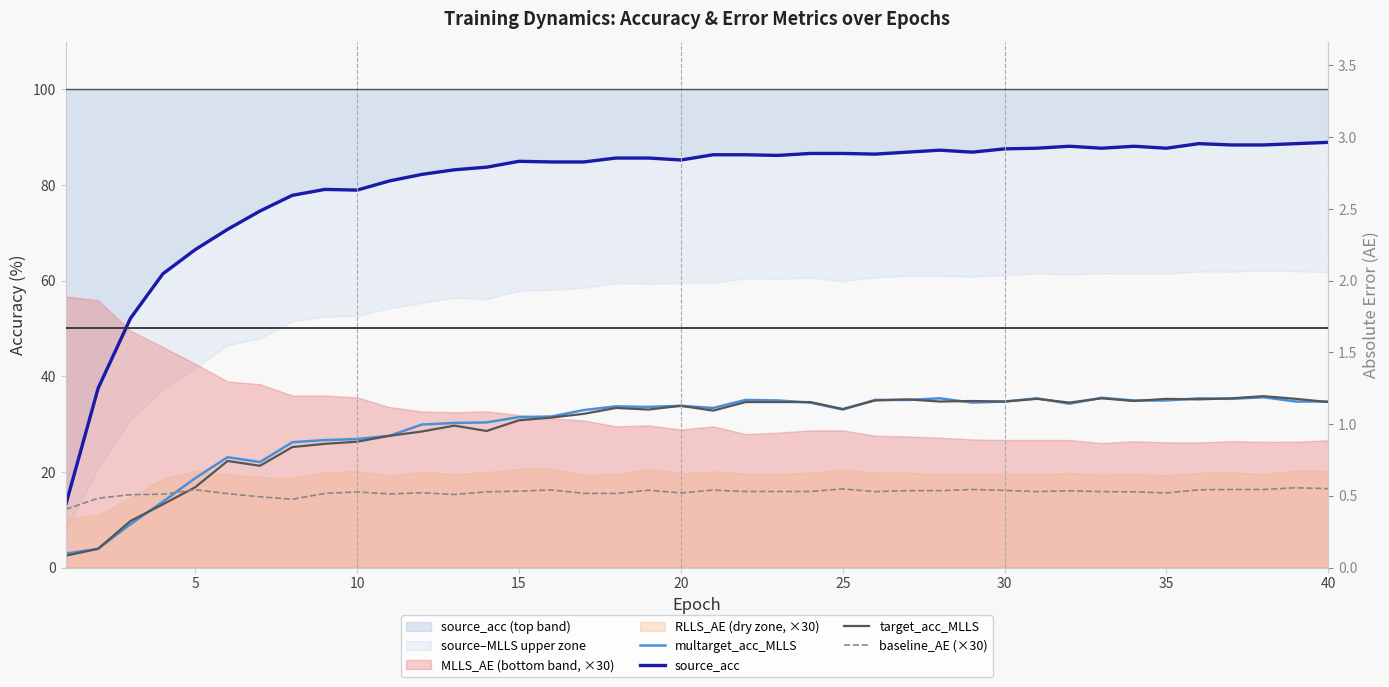

How many lines are shown in the chart?

4